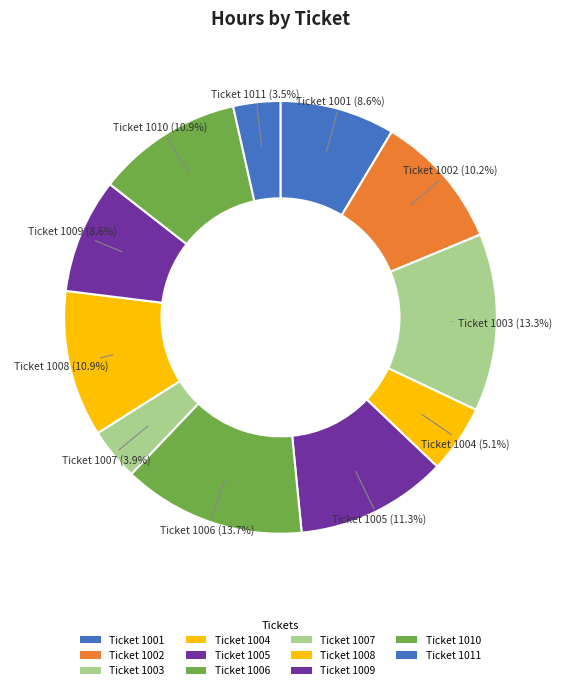

How many slices are in this pie chart?

11